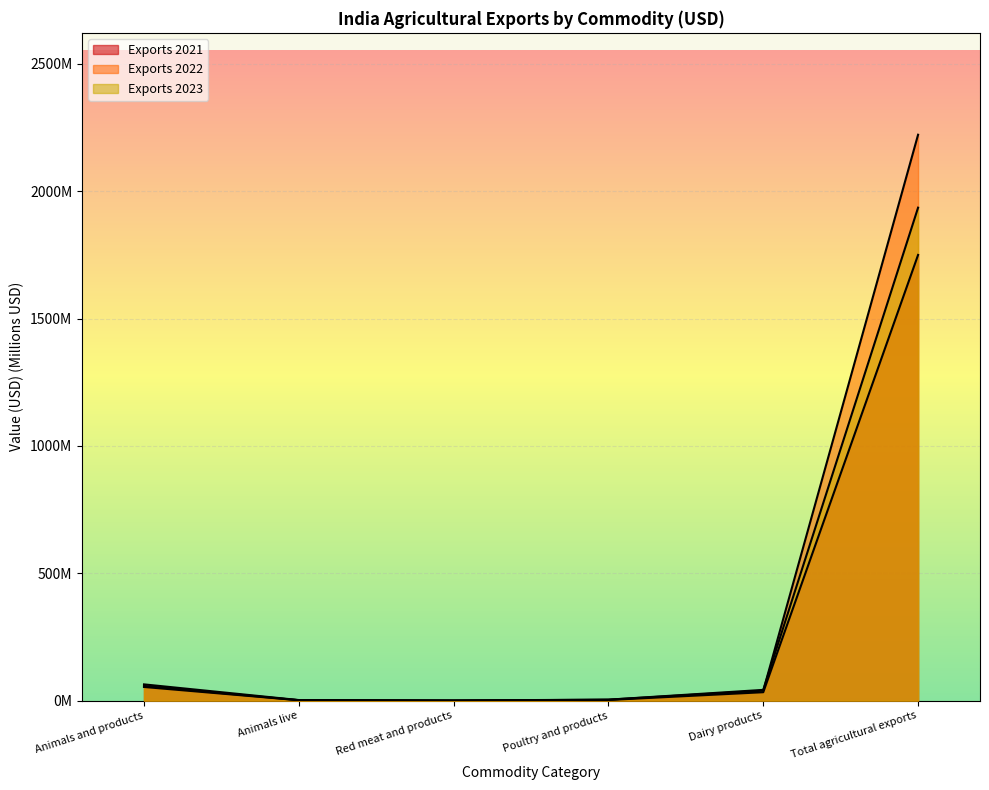

Rank the series by their average value, from lowest to highest.

Exports 2021, Exports 2023, Exports 2022